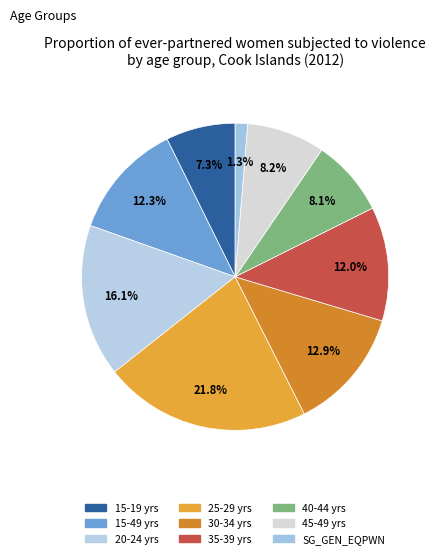

How many slices are in this pie chart?

9